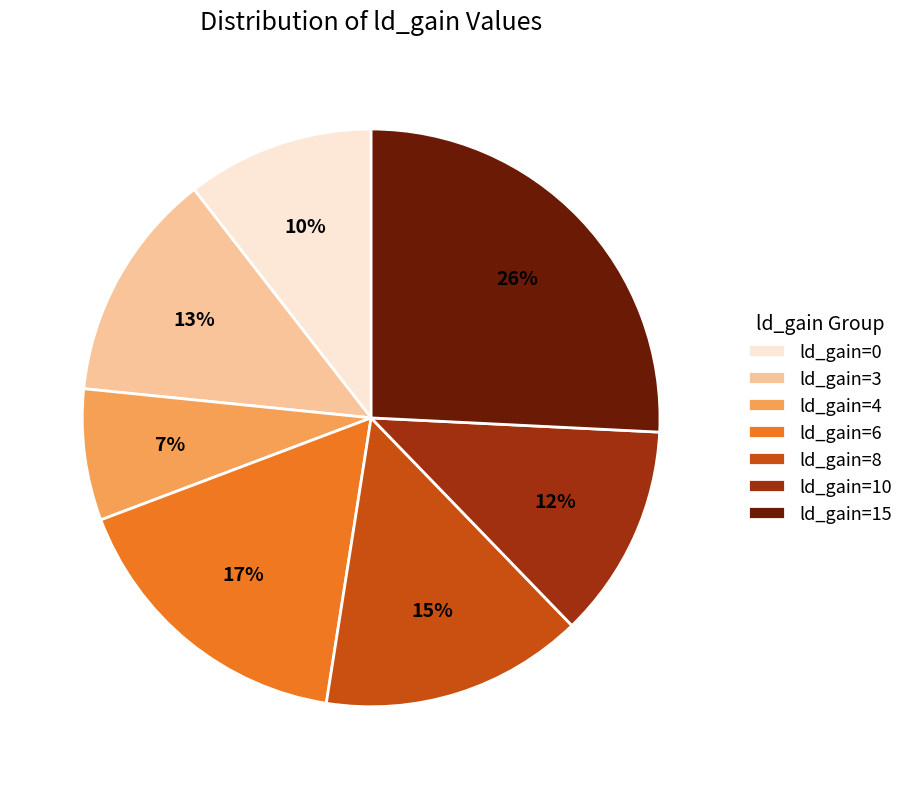

Between ld_gain=8 and ld_gain=6, which is larger?

ld_gain=6